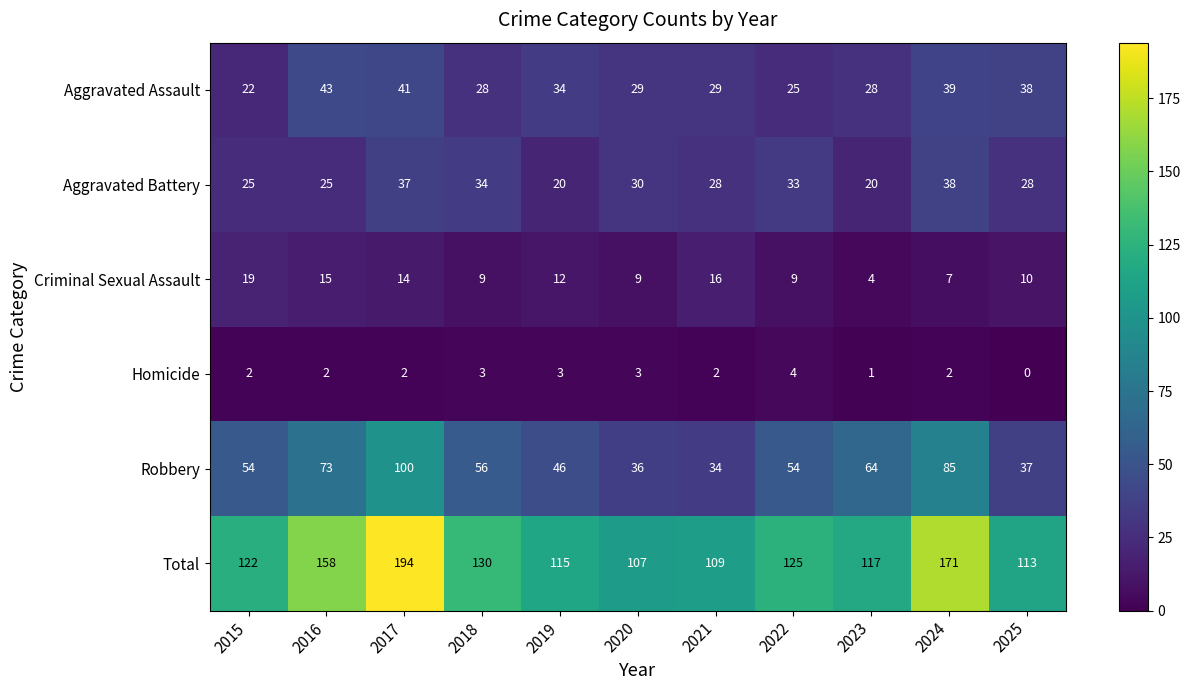

What is the difference between the Aggravated Assault values at 2016 and 2018?

15